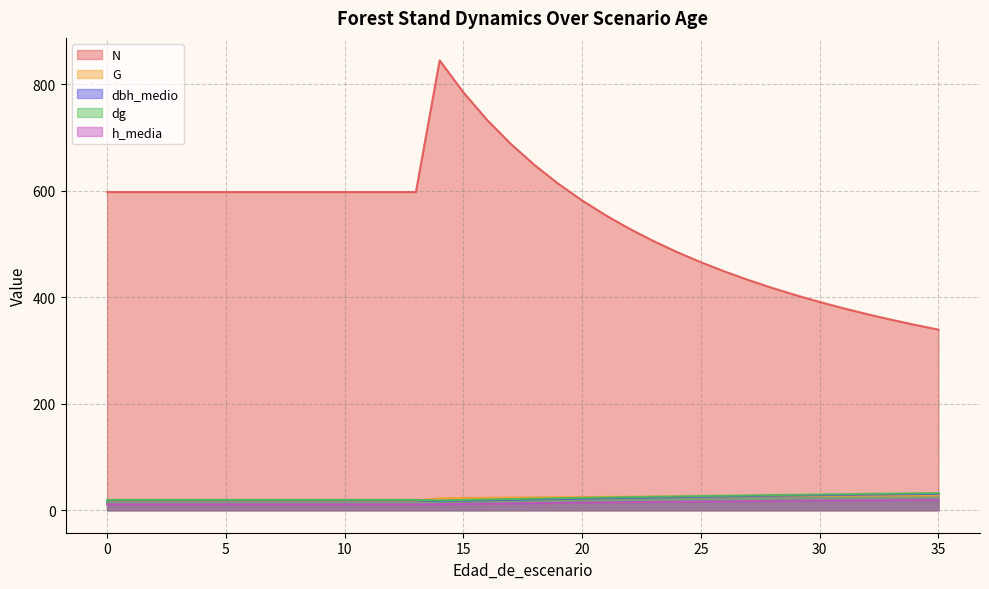

At which category does dbh_medio reach its first local valley?

14